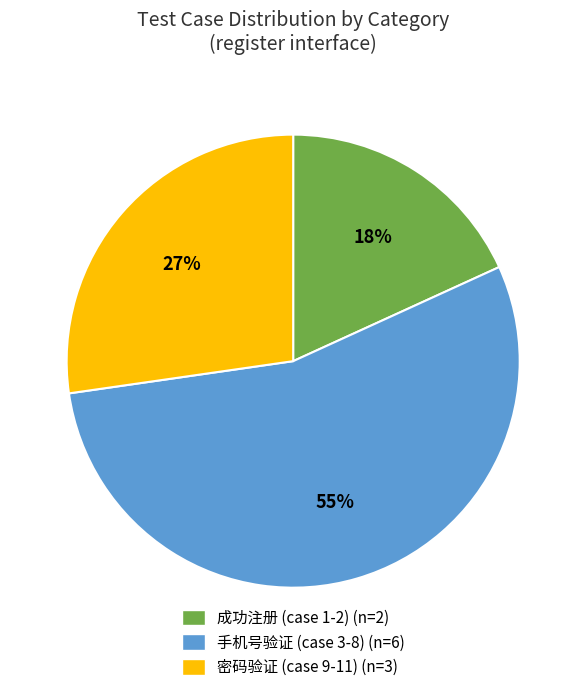

Approximately how many times larger is the value at 成功注册 (case 1-2) (n=2) compared to 密码验证 (case 9-11) (n=3)?

0.7